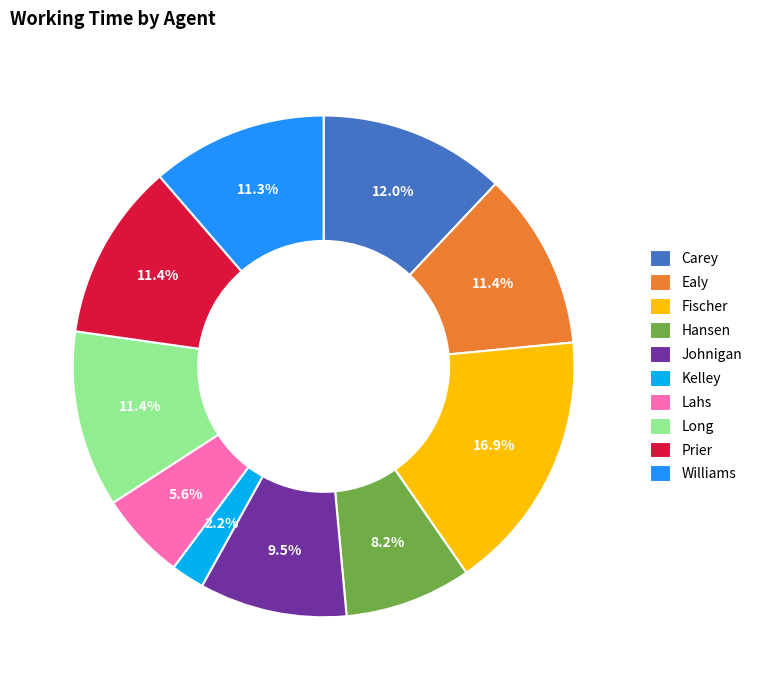

To the nearest percent, what portion does Ealy represent?

11%